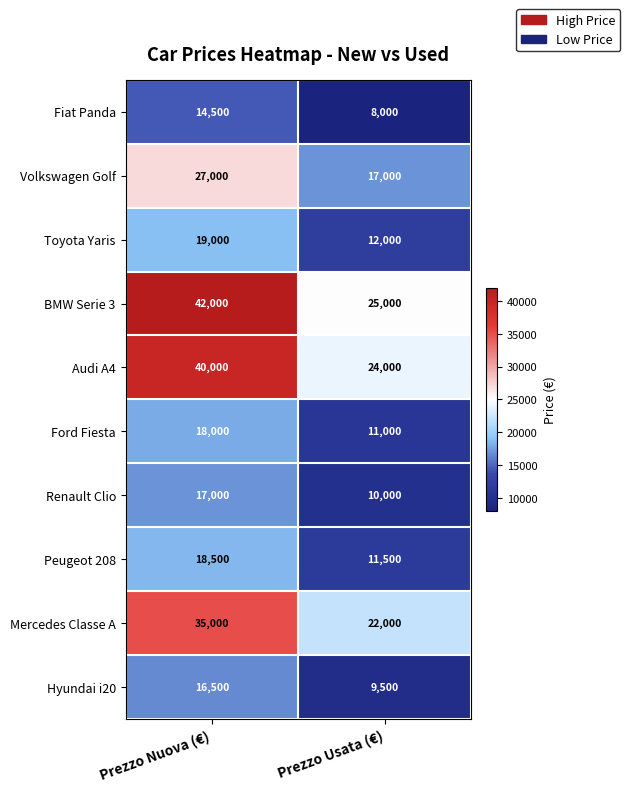

What is the maximum value shown in the chart?

42000